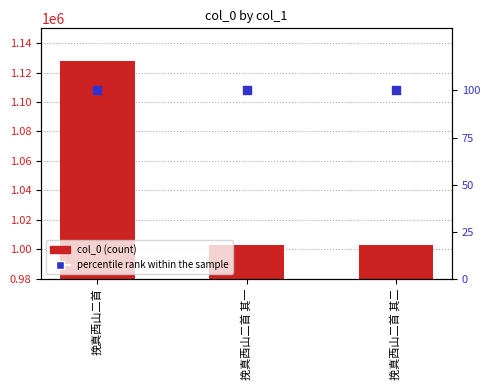

At how many categories does at least one series exceed 349931?

3